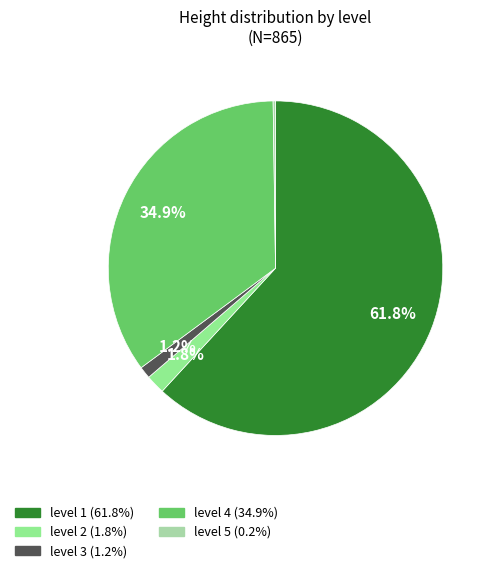

Which category has the biggest portion of the pie?

level 1